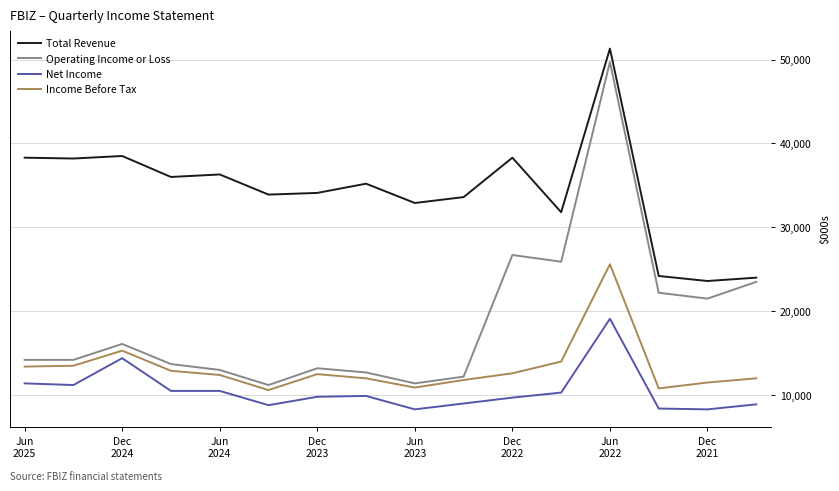

Which series has the largest total across all categories?

Total Revenue